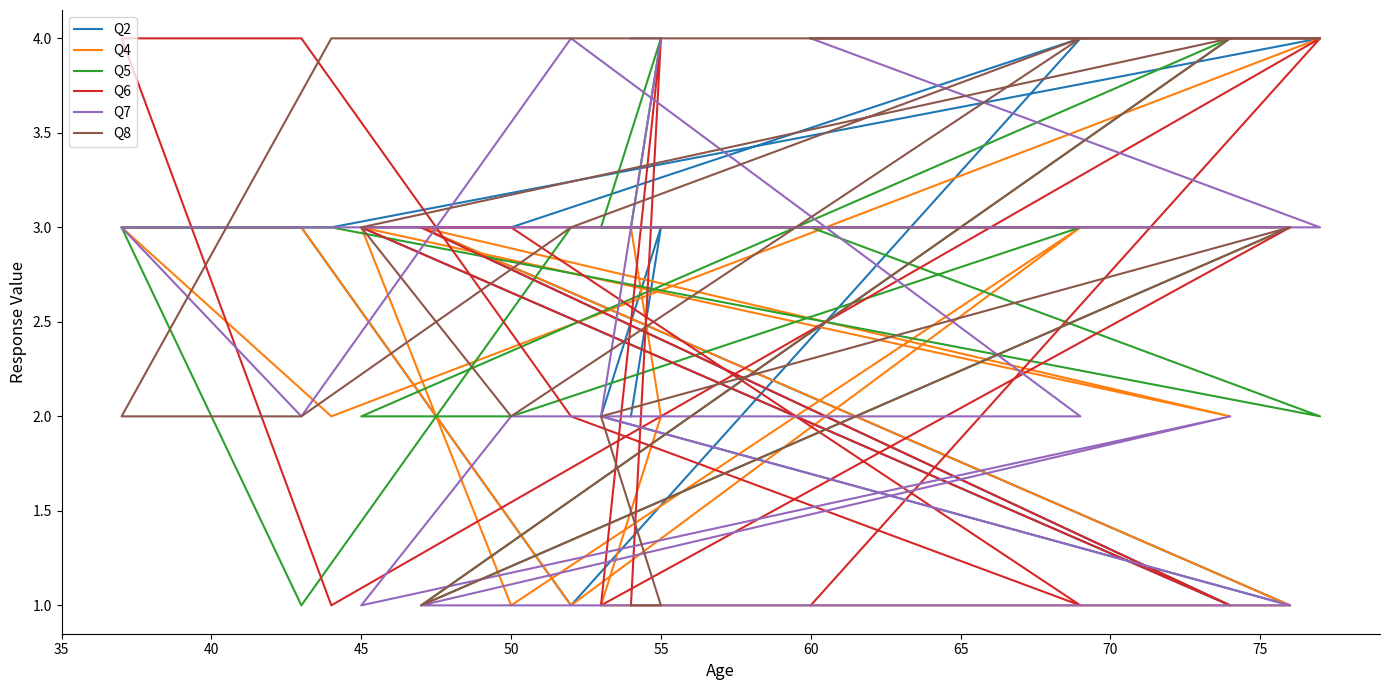

How many data points in Q2 are above 3?

3